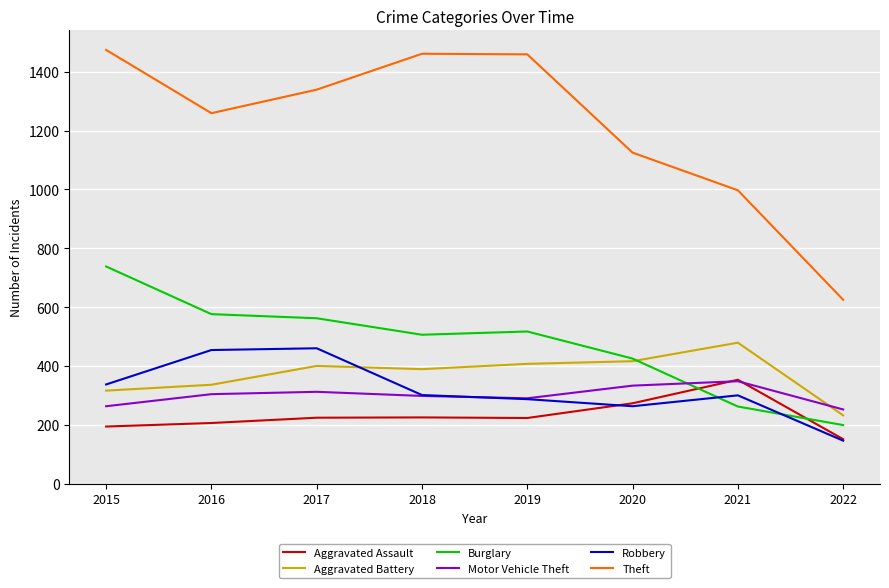

How many intersections are there between Robbery and Motor Vehicle Theft?

1